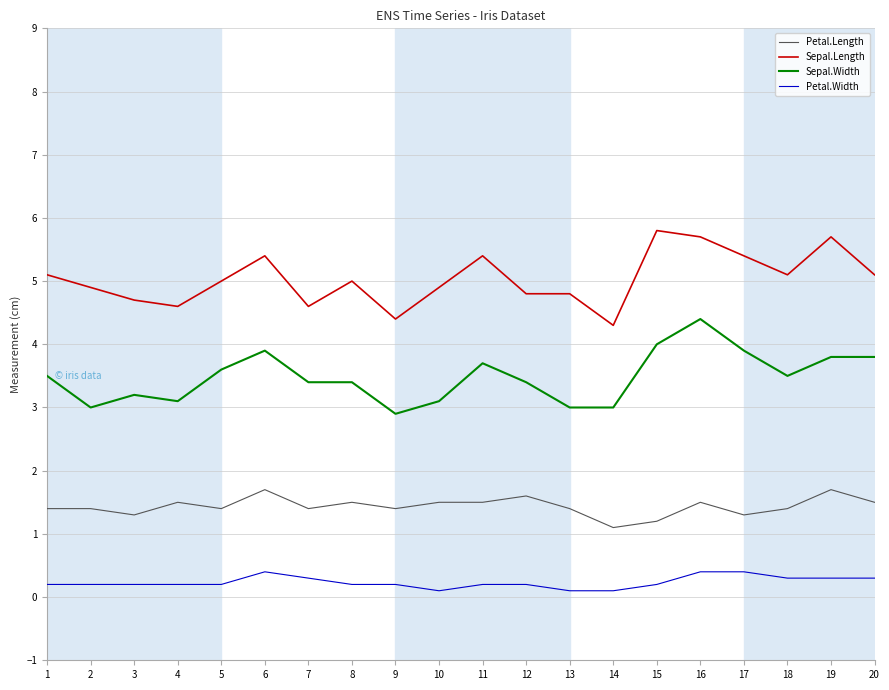

List the series in order of their peak value, lowest first.

Petal.Width, Petal.Length, Sepal.Width, Sepal.Length